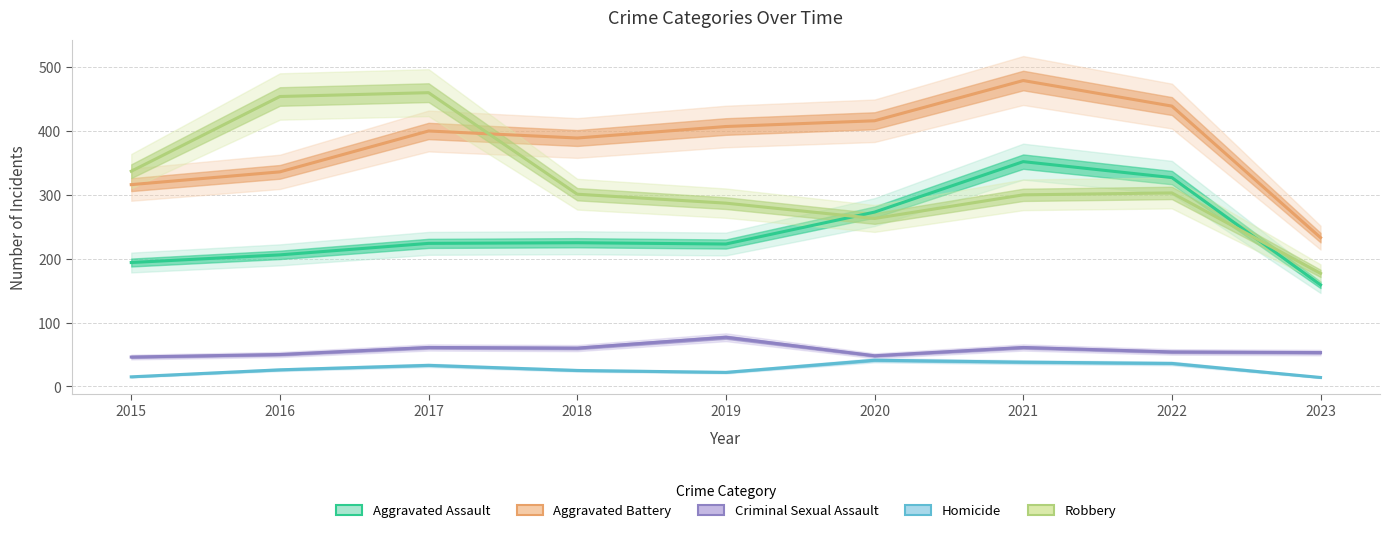

How many lines are shown in the chart?

5